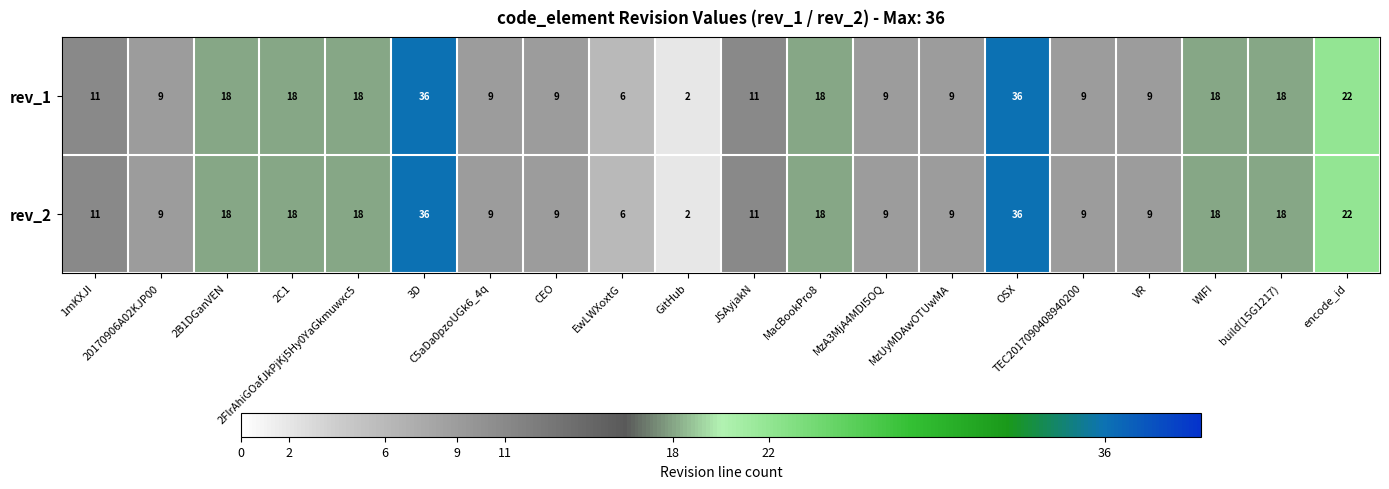

What is the sum of all rev_2 values?

295